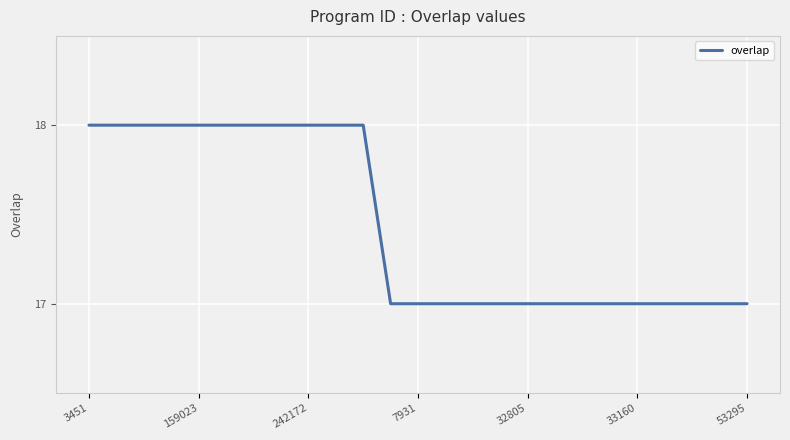

How many lines are shown in the chart?

1